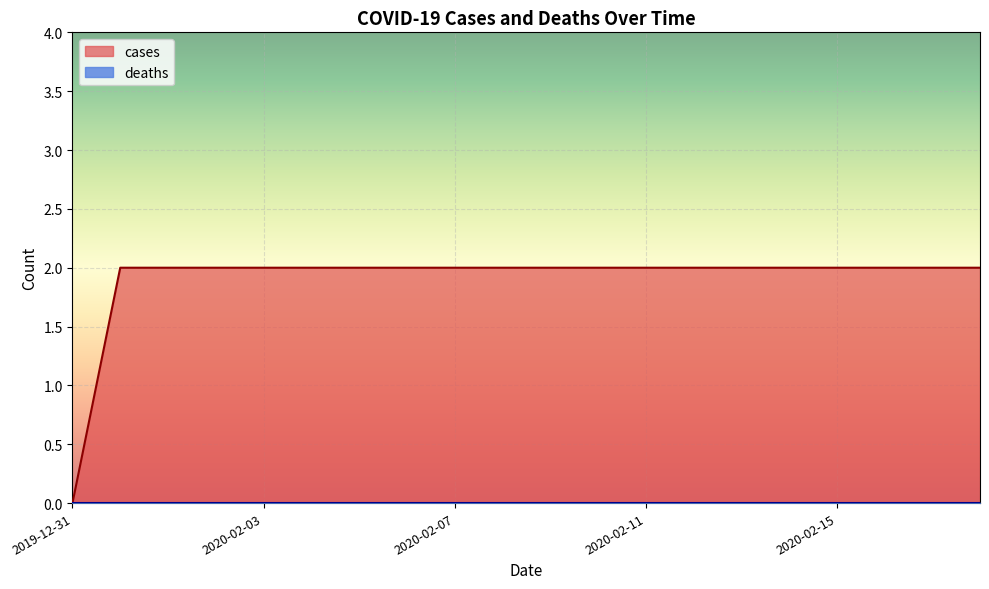

List the labels in order of value, smallest first.

2019-12-31, 2020-01-31, 2020-02-01, 2020-02-02, 2020-02-03, 2020-02-04, 2020-02-05, 2020-02-06, 2020-02-07, 2020-02-08, 2020-02-09, 2020-02-10, 2020-02-11, 2020-02-12, 2020-02-13, 2020-02-14, 2020-02-15, 2020-02-16, 2020-02-17, 2020-02-18